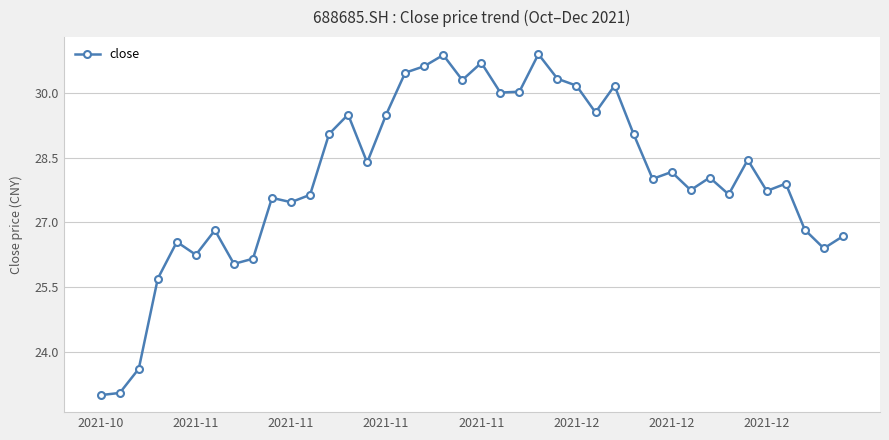

What is the maximum value shown in the chart?

30.9